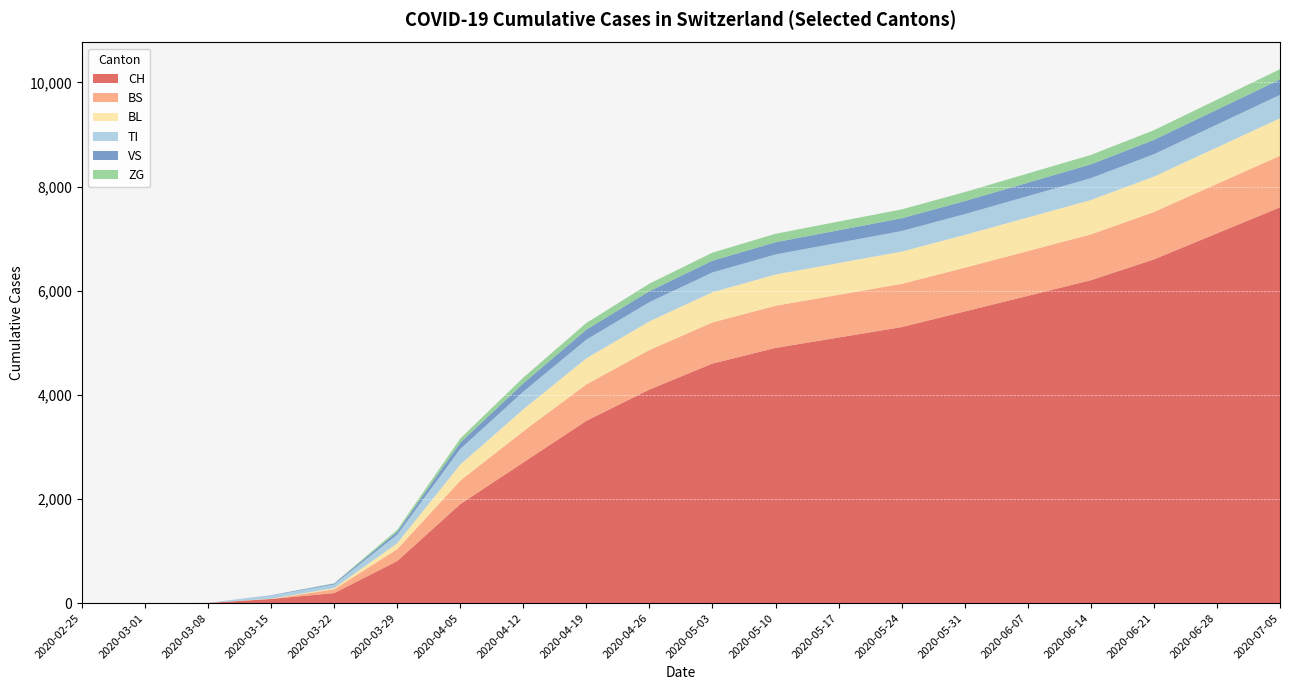

Reading left to right, extract all data points from this chart.

CH: 0	0	3	79	192	806	1900	2700	3500	4100	4600	4900	5100	5300	5600	5900	6200	6600	7100	7600
BS: 0	0	0	0	73	228	450	600	700	760	790	810	820	830	840	860	880	910	950	990
BL: 0	0	0	5	21	115	310	420	500	550	580	600	610	620	630	645	660	680	700	720
TI: 0	0	0	61	70	165	300	340	360	370	380	385	390	395	400	410	420	430	440	450
VS: 0	0	0	6	19	54	120	160	190	210	225	235	240	245	250	258	265	275	285	295
ZG: 0	0	0	0	5	39	80	110	130	145	155	162	167	170	173	177	181	186	192	198